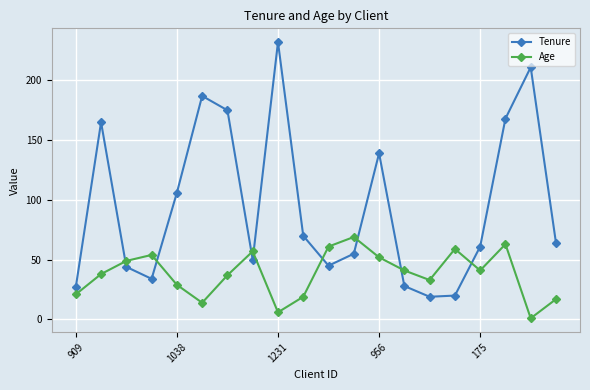

Rank the series by their maximum value, from lowest to highest.

Age, Tenure